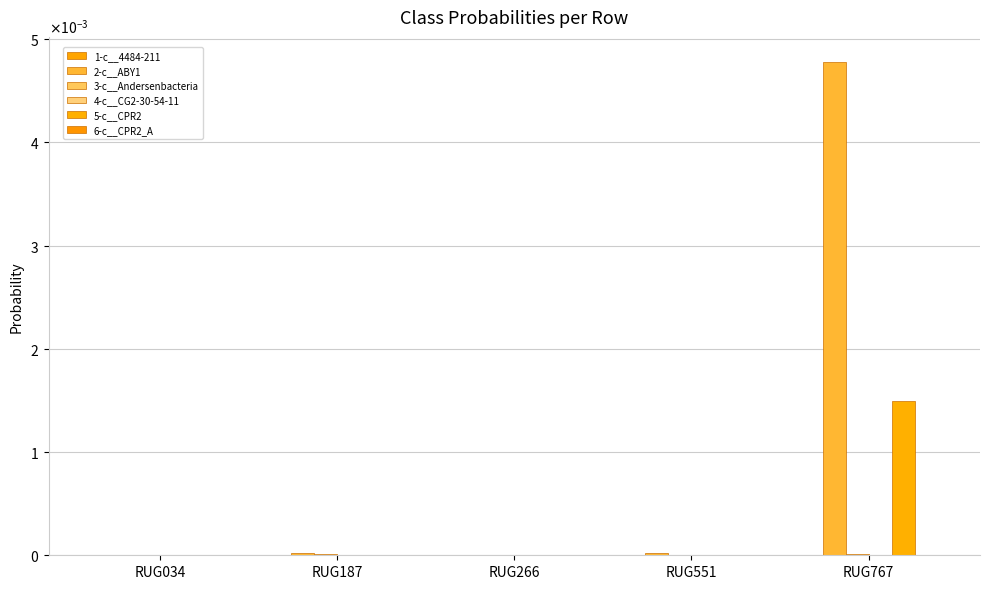

True or false: 6-c__CPR2_A has a value of 0.0 at RUG767.

True